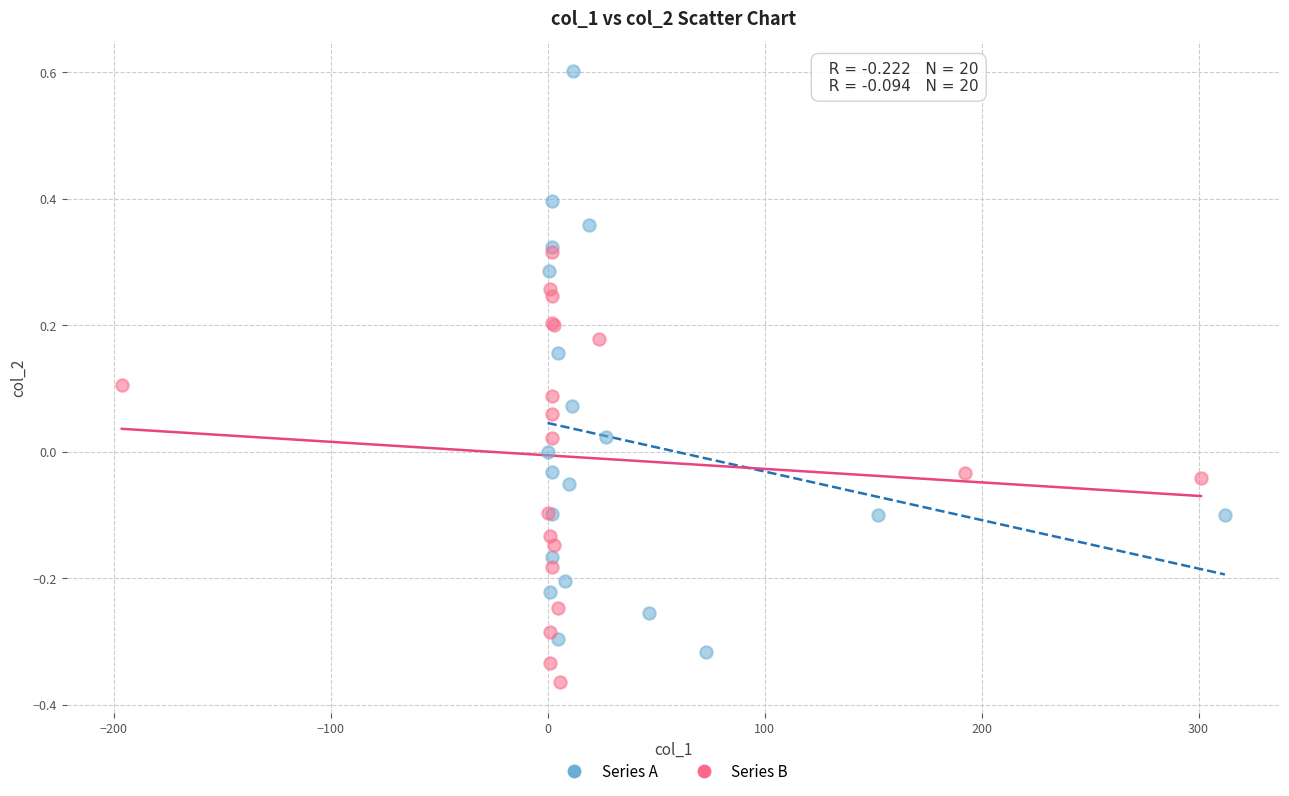

Which series has the largest Y range (max minus min)?

Series A